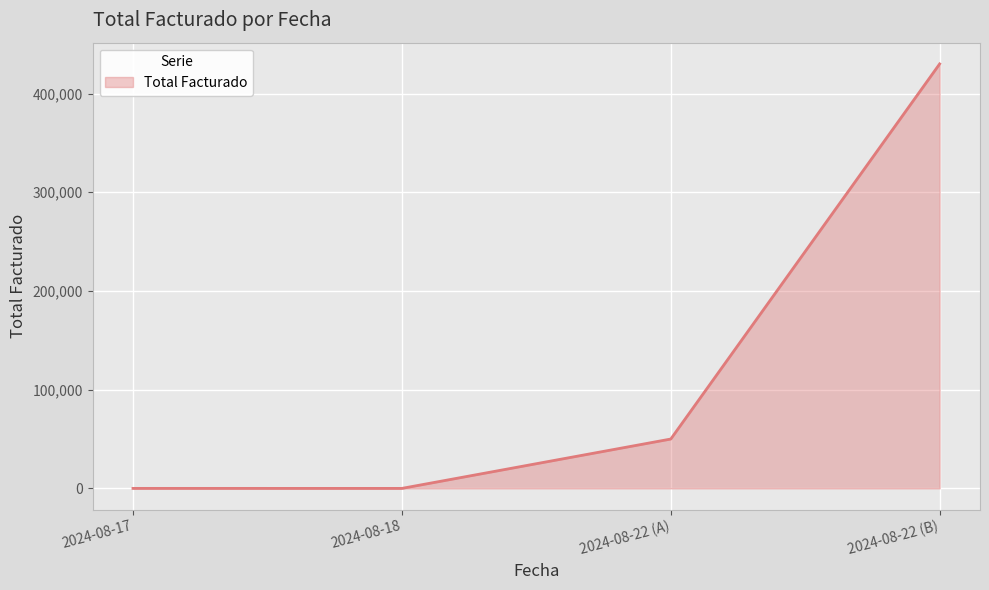

Where is the data nearest to the value 215000?

2024-08-22 (A)